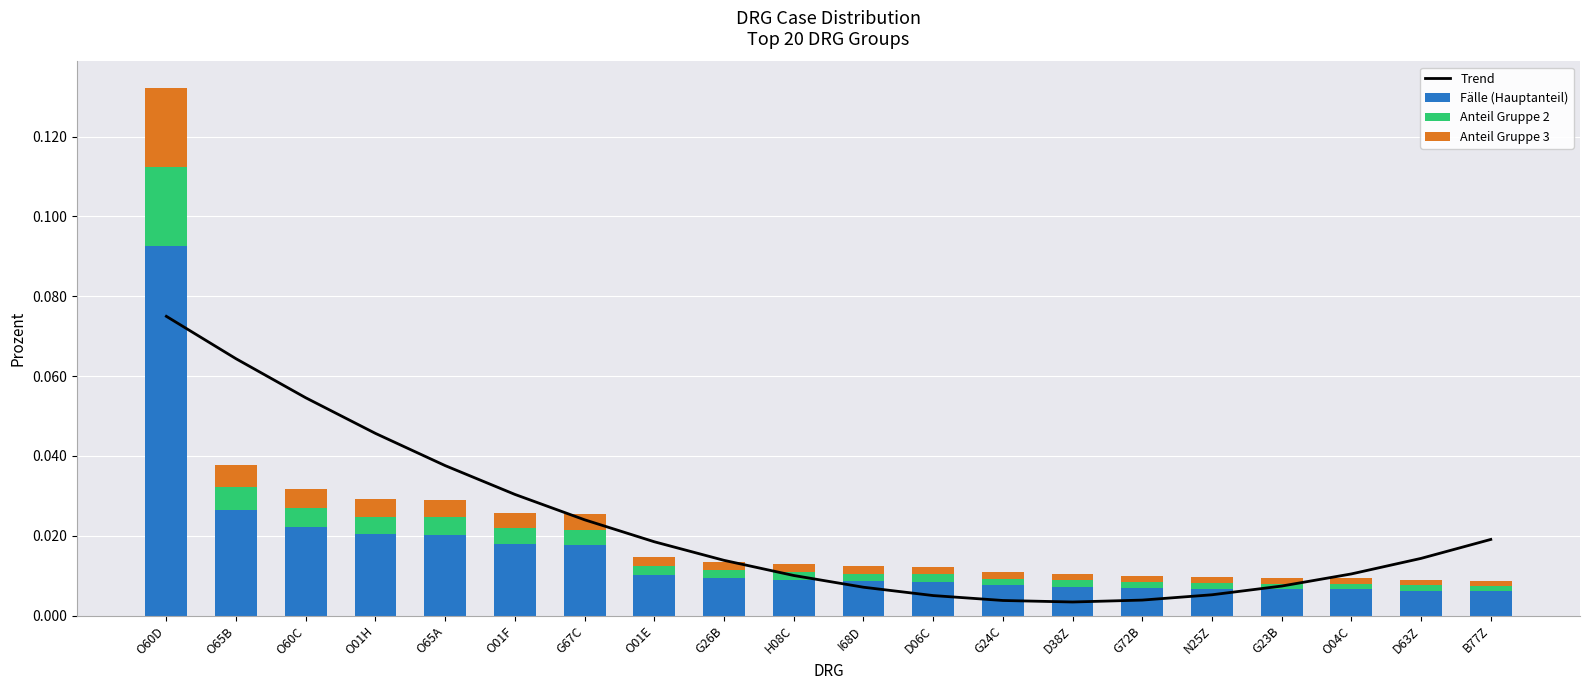

What is the highest value of the Fälle (Hauptanteil) series?

0.1